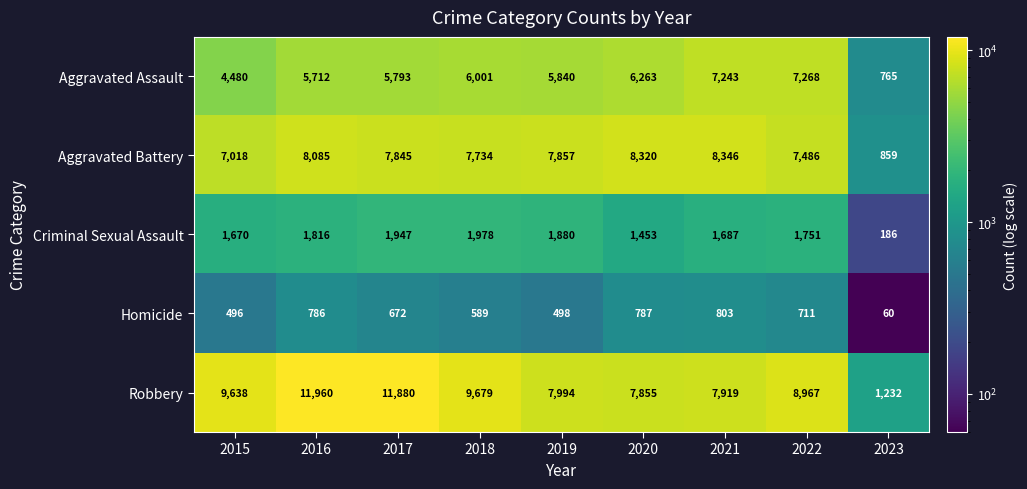

List the labels in order of Aggravated Battery value, largest first.

2021, 2020, 2016, 2019, 2017, 2018, 2022, 2015, 2023